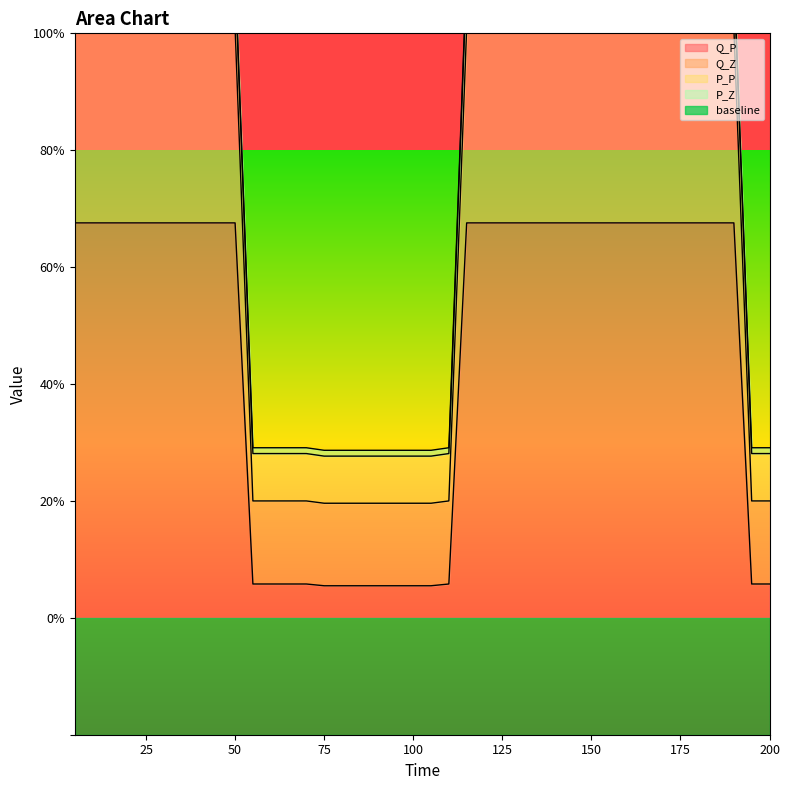

Reading right to left, transcribe all the data shown in this chart.

P_Z: 2.8	2.8	11.0	11.0	11.0	11.0	11.0	11.0	11.0	11.0	11.0	11.0	11.0	11.0	11.0	11.0	11.0	11.0	2.8	2.8	2.8	2.8	2.8	2.8	2.8	2.8	2.8	2.8	2.8	2.8	11.0	11.0	11.0	11.0	11.0	11.0	11.0	11.0	11.0	11.0
P_P: 2.9	2.9	11.1	11.1	11.1	11.1	11.1	11.1	11.1	11.1	11.1	11.1	11.1	11.1	11.1	11.1	11.1	11.1	2.9	2.9	2.9	2.9	2.9	2.9	2.9	2.9	2.9	2.9	2.9	2.9	11.1	11.1	11.1	11.1	11.1	11.1	11.1	11.1	11.1	11.1
Q_Z: 2.0	2.0	10.1	10.1	10.1	10.1	10.1	10.1	10.1	10.1	10.1	10.1	10.1	10.1	10.1	10.1	10.1	10.1	2.0	2.0	2.0	2.0	2.0	2.0	2.0	2.0	2.0	2.0	2.0	2.0	10.1	10.1	10.1	10.1	10.1	10.1	10.1	10.1	10.1	10.1
Q_P: 0.6	0.6	6.8	6.8	6.8	6.8	6.8	6.8	6.8	6.8	6.8	6.8	6.8	6.8	6.8	6.8	6.8	6.8	0.6	0.5	0.5	0.5	0.5	0.5	0.5	0.5	0.6	0.6	0.6	0.6	6.8	6.8	6.8	6.8	6.8	6.8	6.8	6.8	6.8	6.8